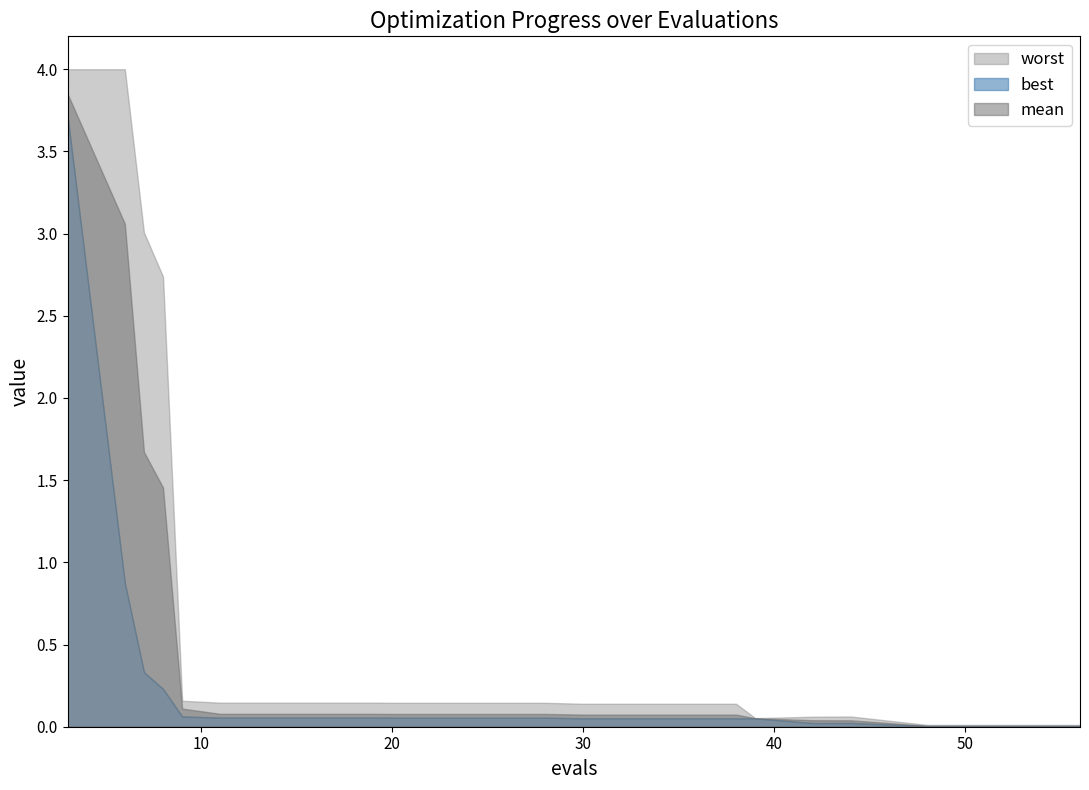

What is the value of the mean point at the 15th from the left?

0.1